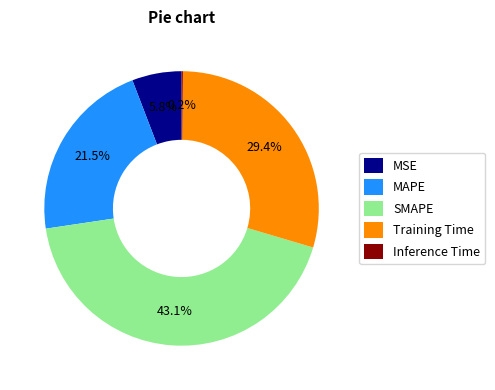

What is the largest slice in the pie chart?

SMAPE